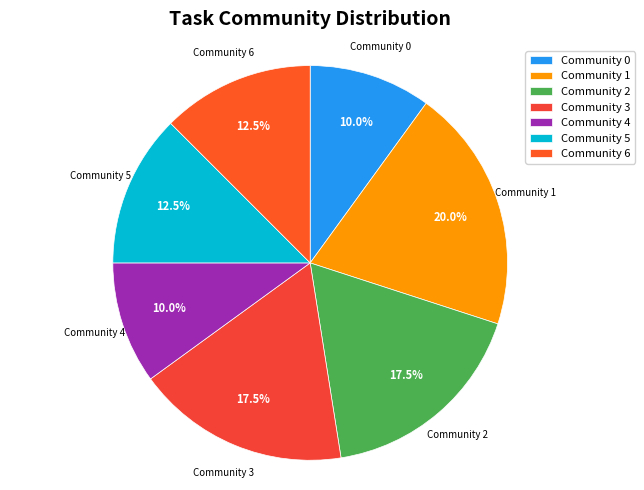

Is there a majority slice in this chart?

No